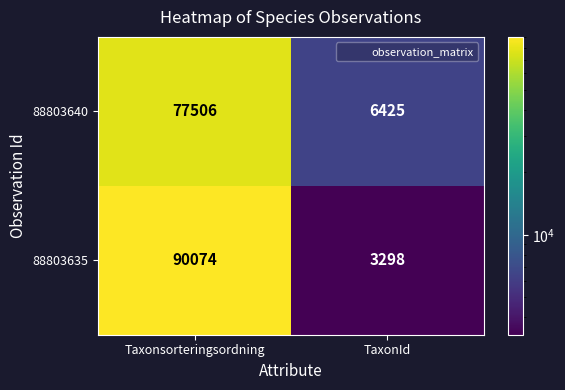

Which series has the largest range (max minus min)?

88803635